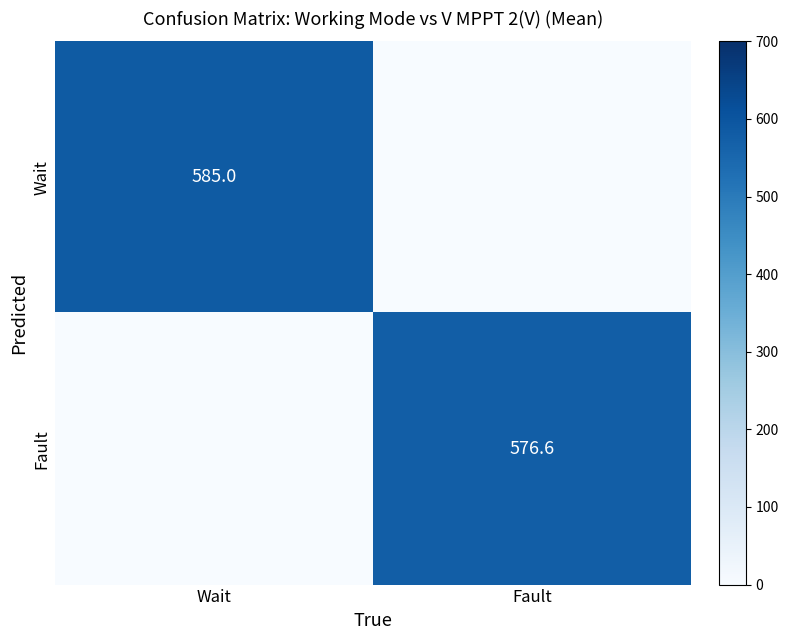

The Fault series shows 576.6 at Fault. True or false?

True